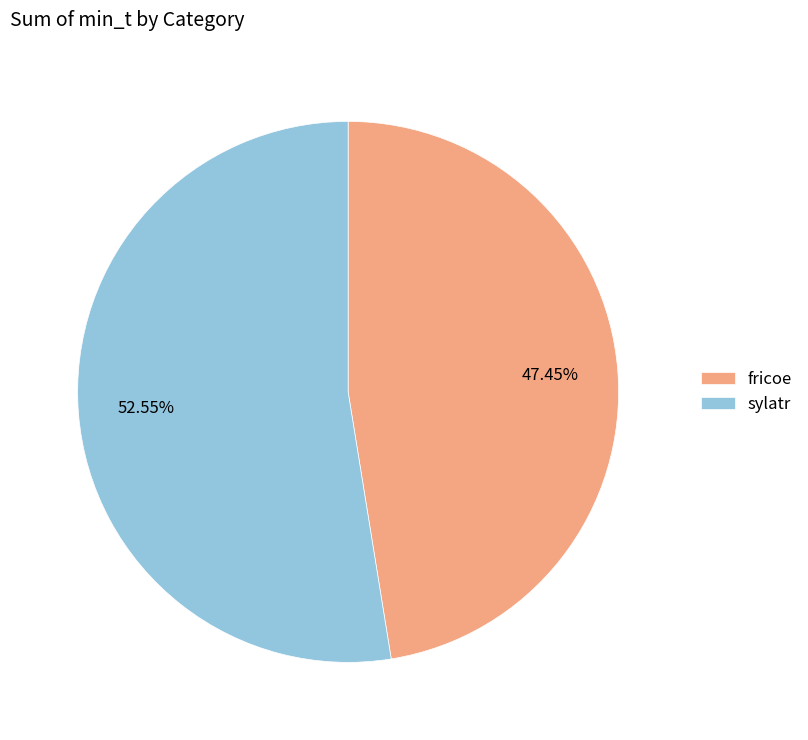

Approximately how many times larger is the value at fricoe compared to sylatr?

0.9